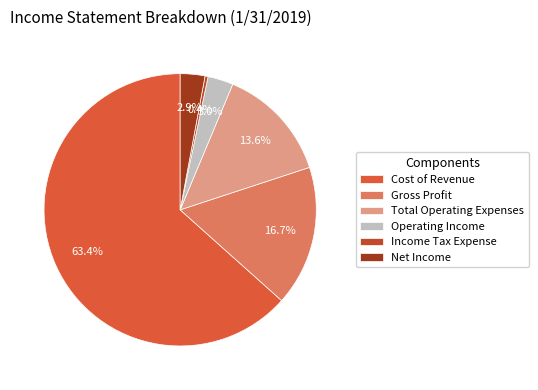

Which slice is the largest?

Cost of Revenue